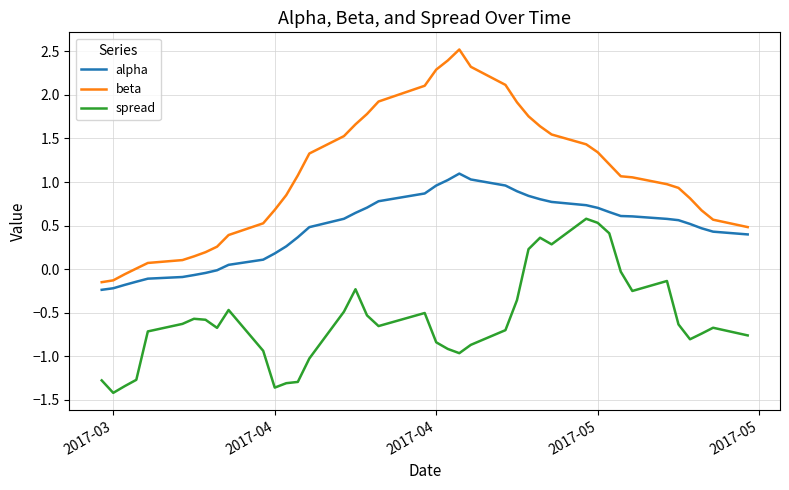

Rank the series by their average value, from highest to lowest.

beta, alpha, spread